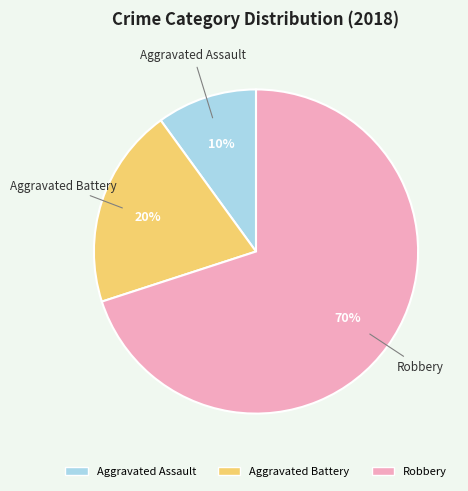

Do Aggravated Battery and Aggravated Assault together represent more than half of the pie?

No